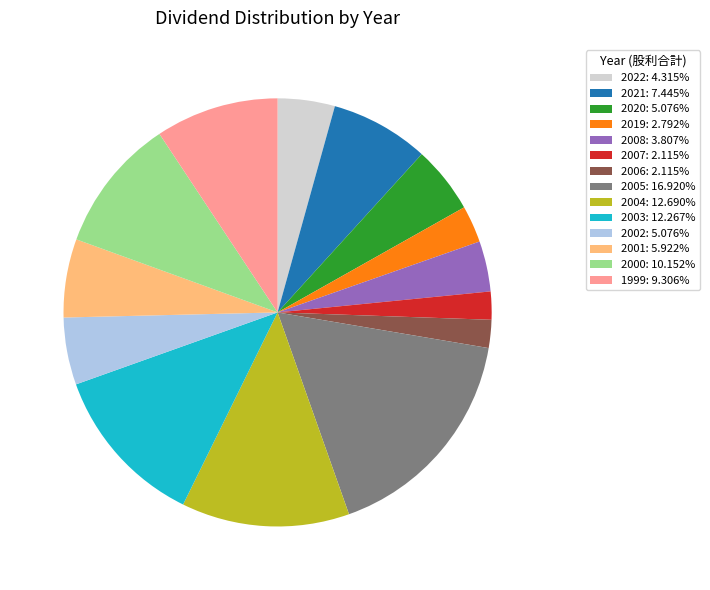

How many slices are in this pie chart?

14